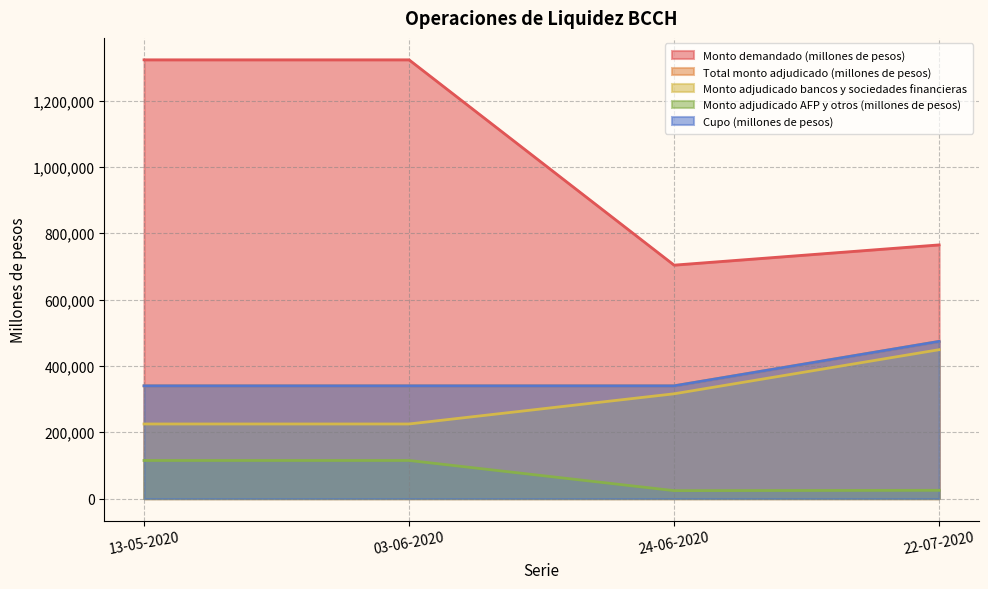

What are all the series names shown in the legend?

Monto demandado (millones de pesos), Total monto adjudicado (millones de pesos), Monto adjudicado bancos y sociedades financieras, Monto adjudicado AFP y otros (millones de pesos), Cupo (millones de pesos)